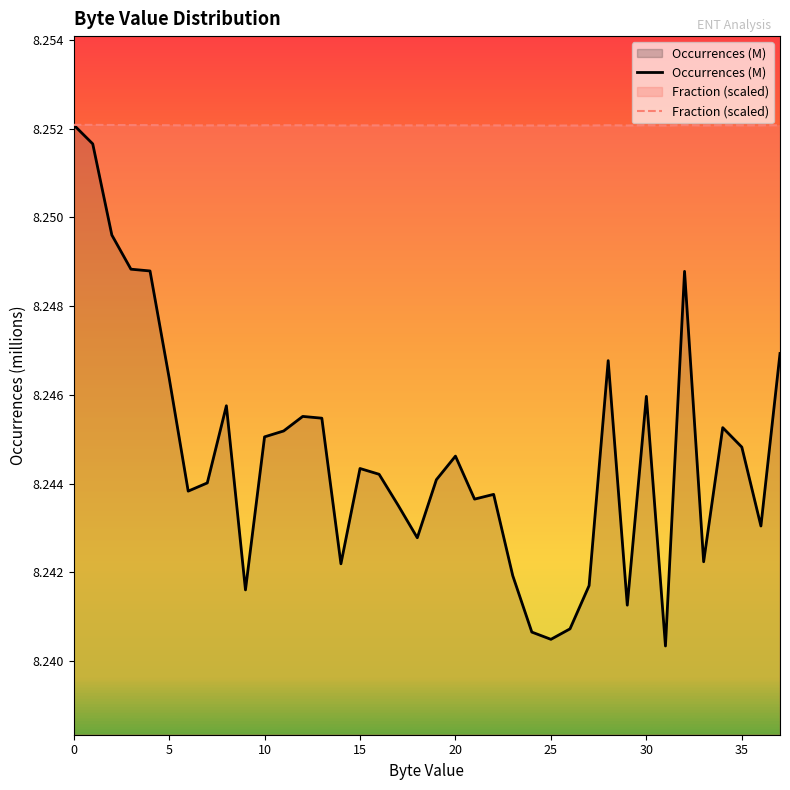

The value of Occurrences (M) at 25 is 8.2. True or false?

True